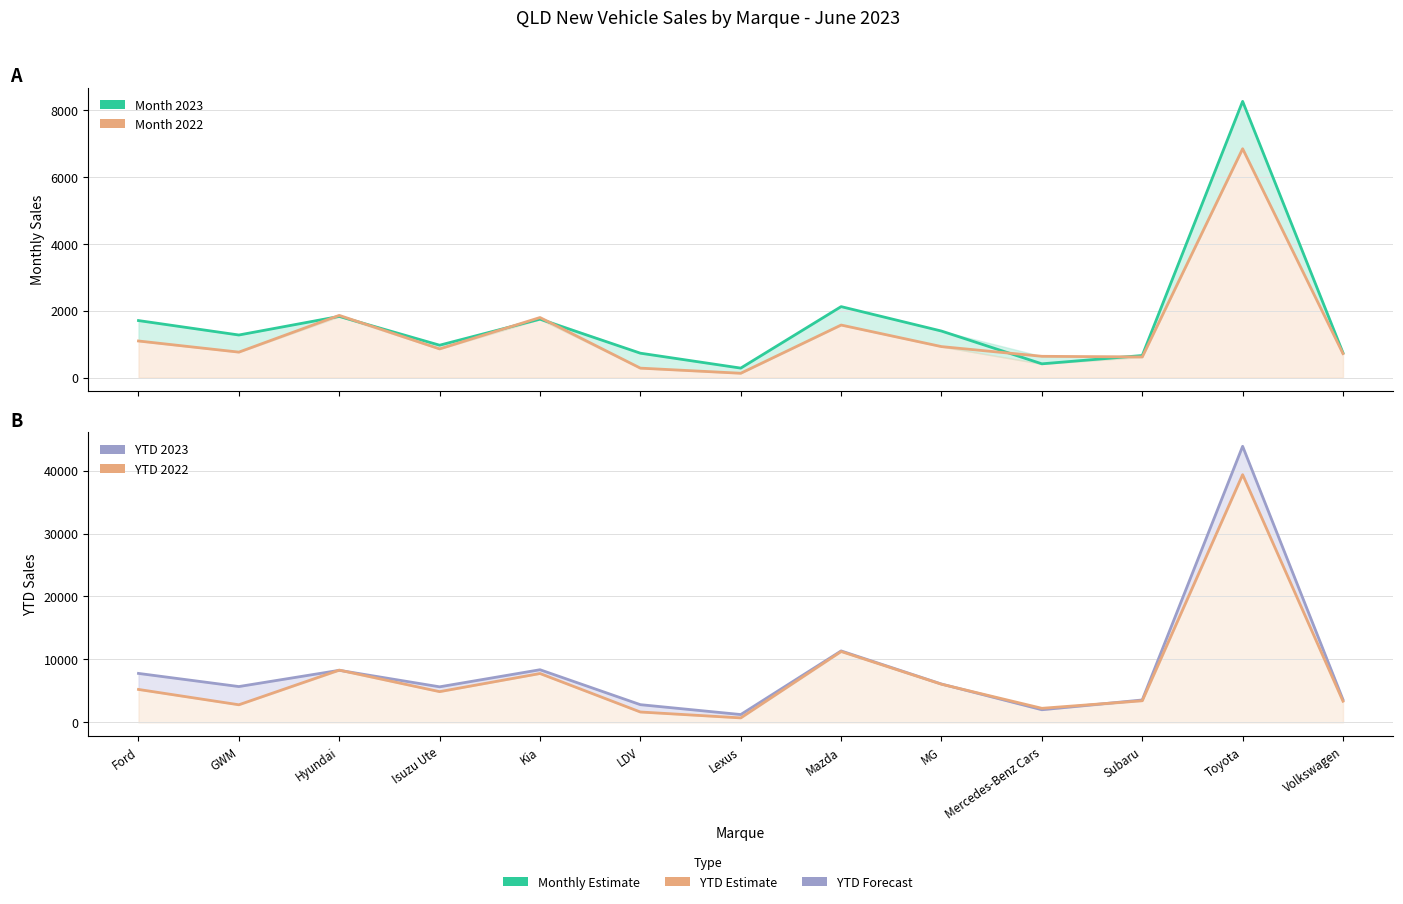

True or false: Month 2022 has a value of 1092 at Ford.

True